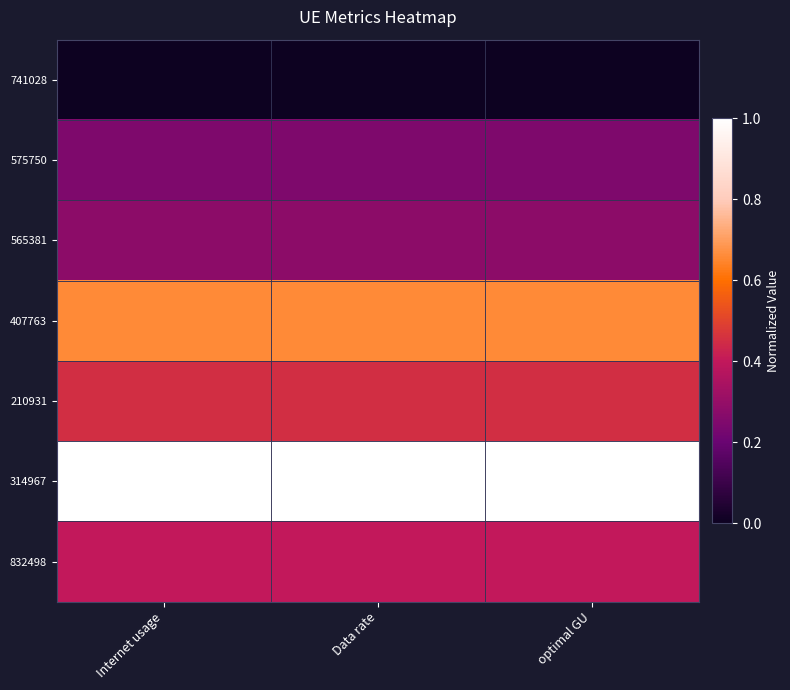

List the series in order of their peak value, lowest first.

741028, 575750, 565381, 832498, 210931, 407763, 314967